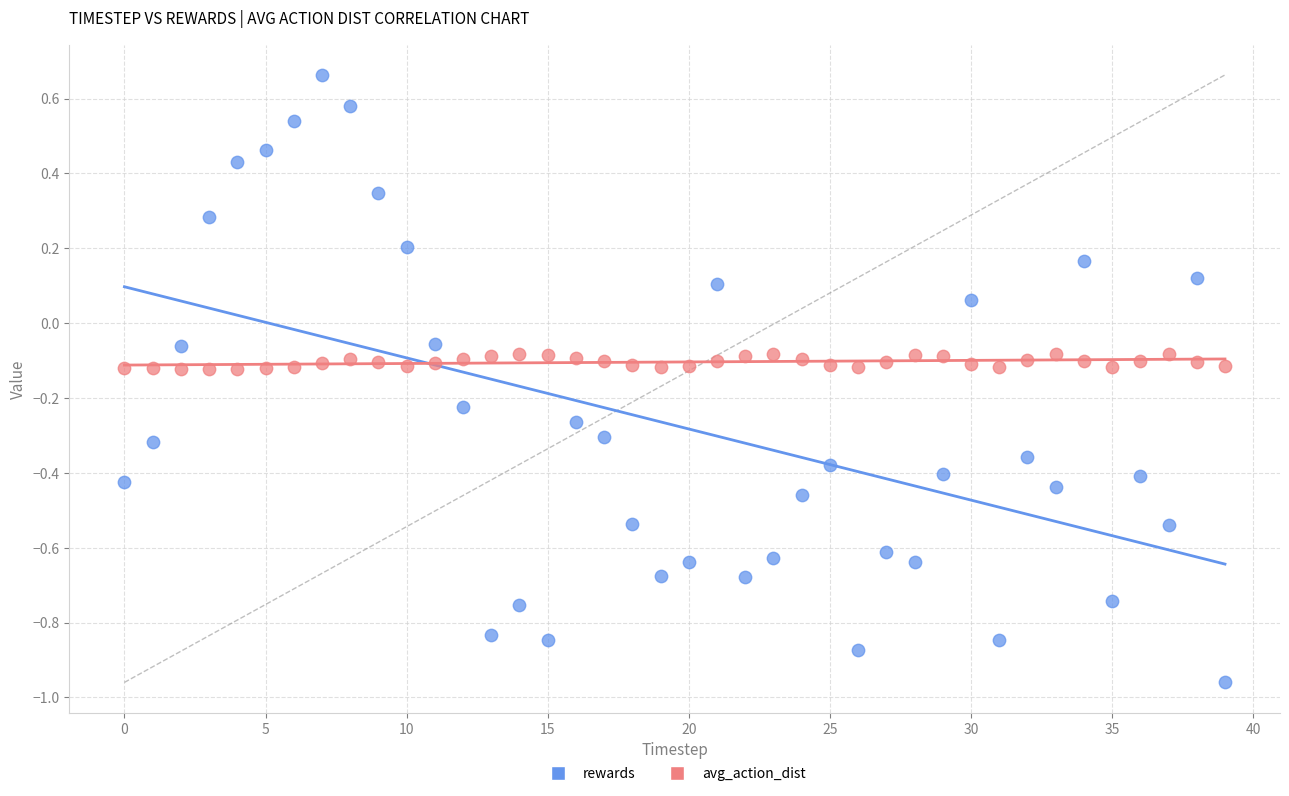

What are all the series names shown in the legend?

rewards, avg_action_dist